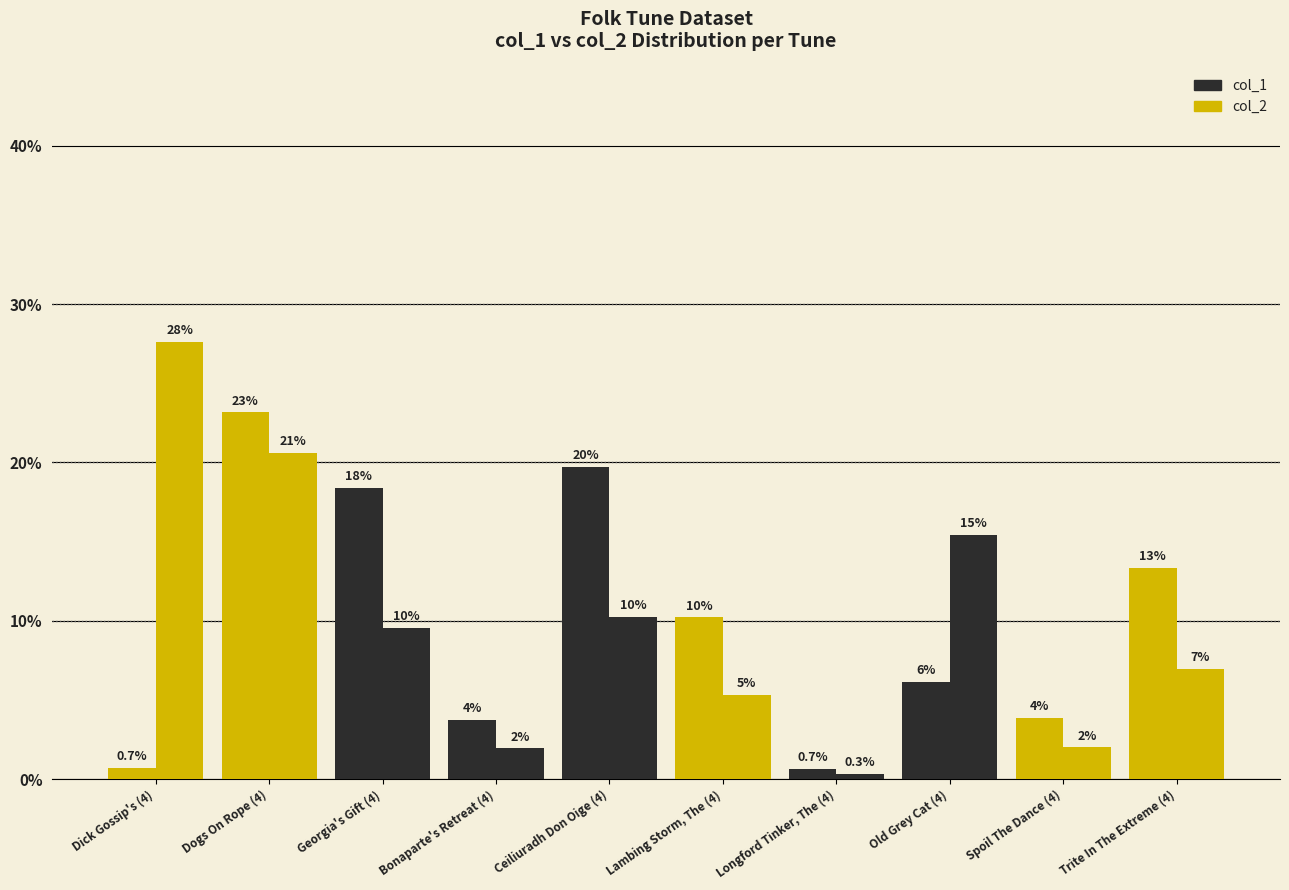

Rank the series by their maximum value, from lowest to highest.

col_1, col_2